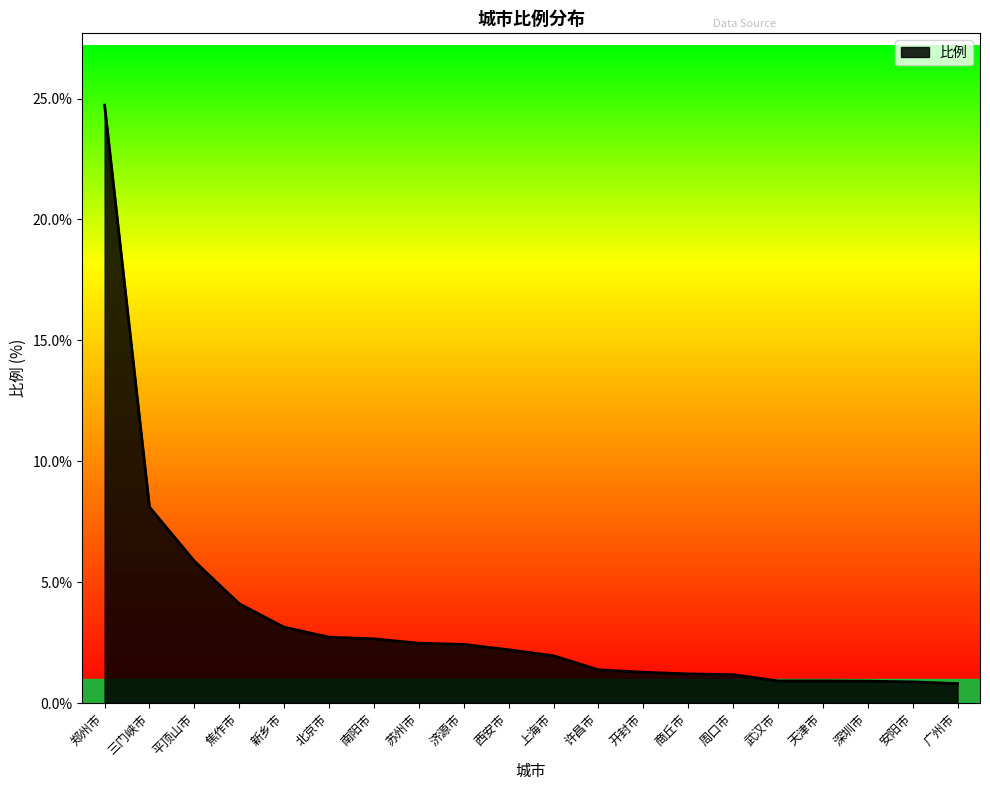

What is the approximate value at 商丘市?

1.2